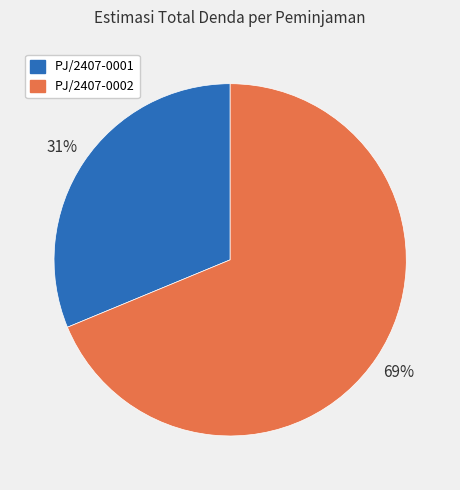

To the nearest percent, what portion does PJ/2407-0001 represent?

31%